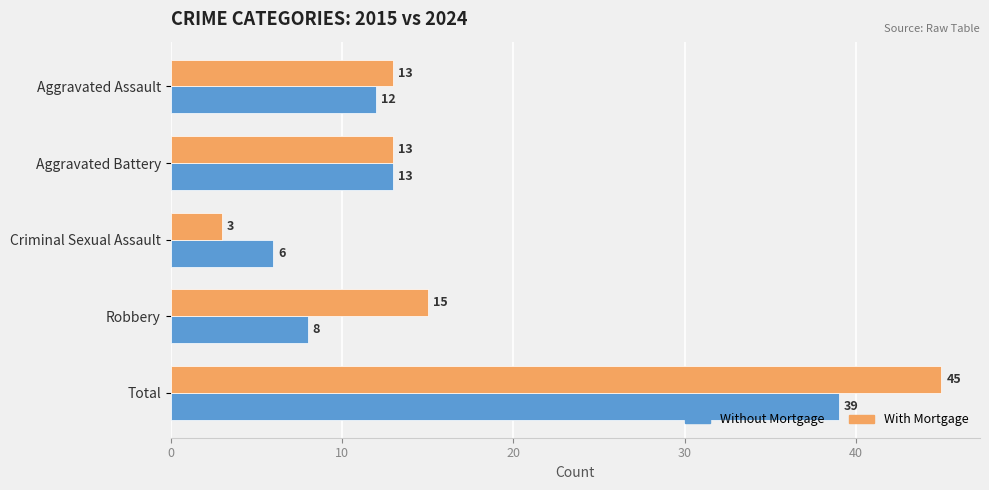

Rank the series by their average value, from highest to lowest.

With Mortgage, Without Mortgage